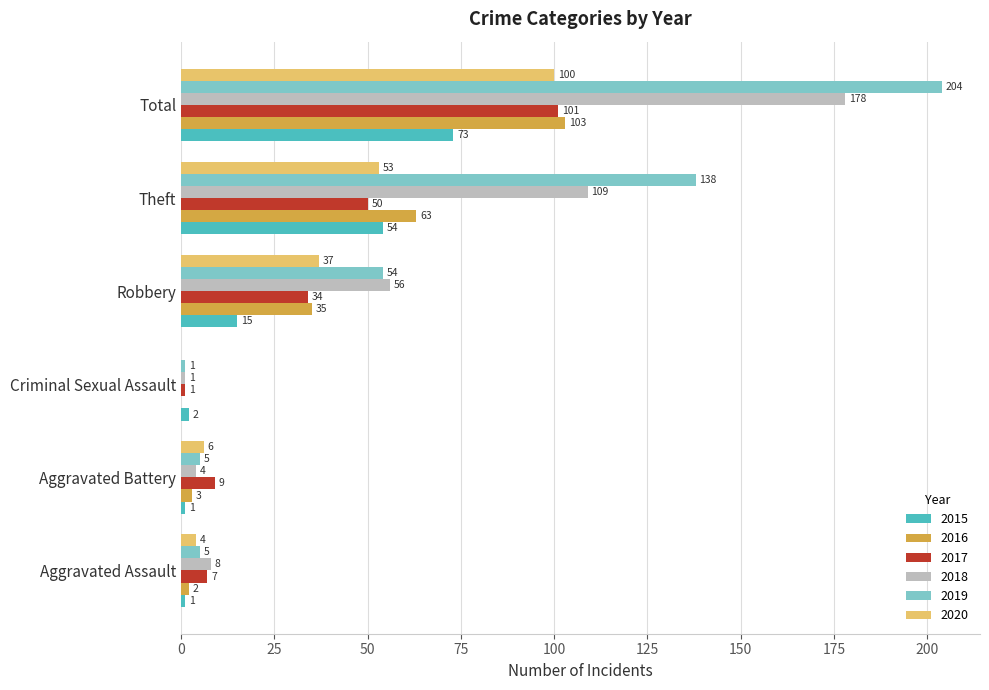

What is the sum of all 2020 values?

200